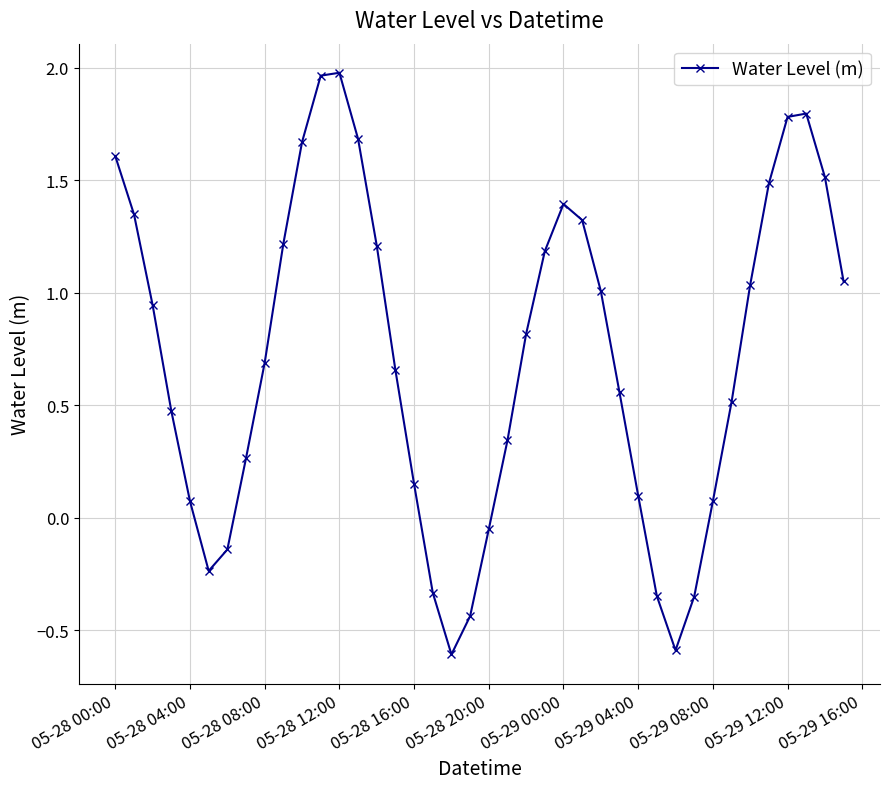

What is the value of the 25th point from the left?

1.4